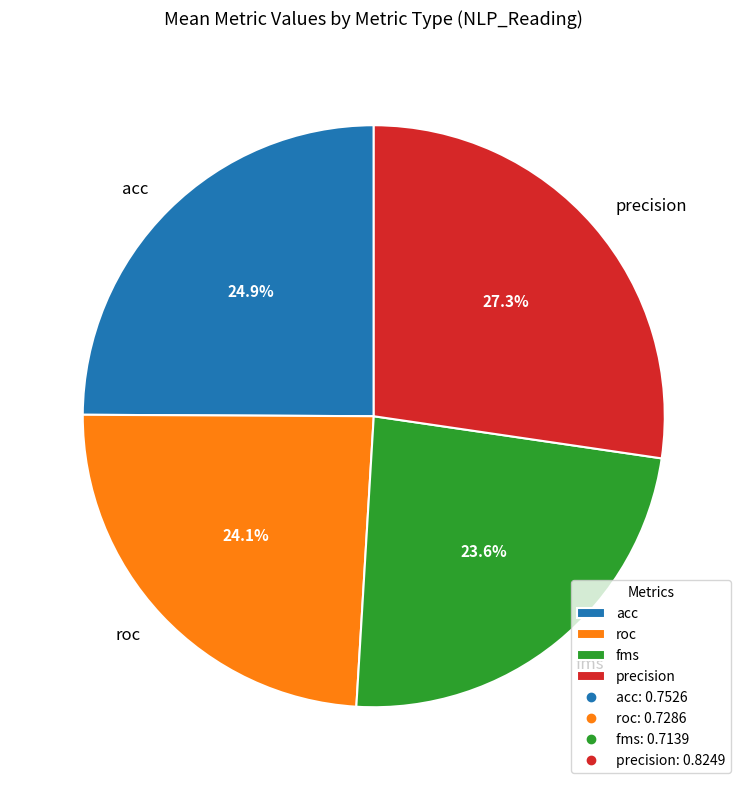

Does any single category account for the majority?

No